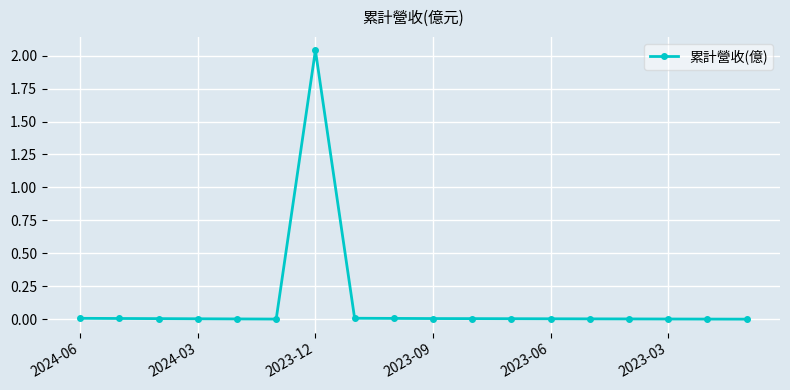

What is the sum of all values?

2.1